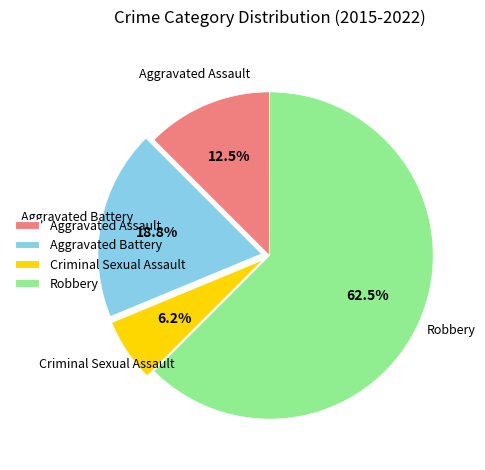

To the nearest percent, what is the difference between the largest and smallest slice percentages?

56%